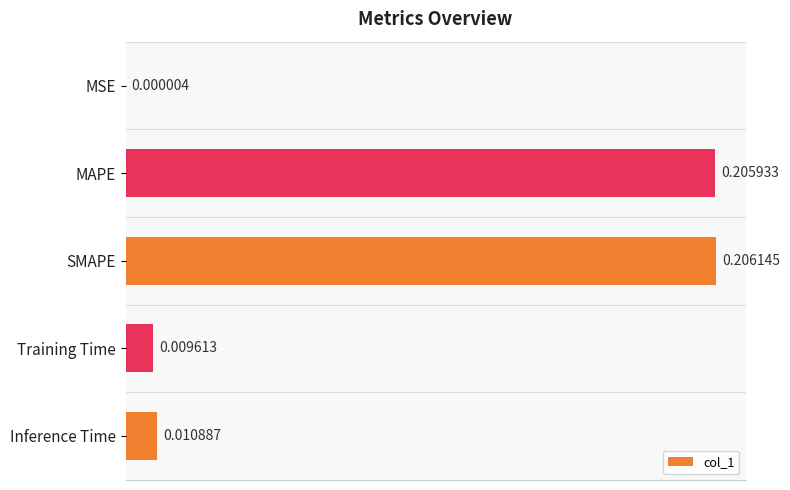

What is the sum of all values?

0.4